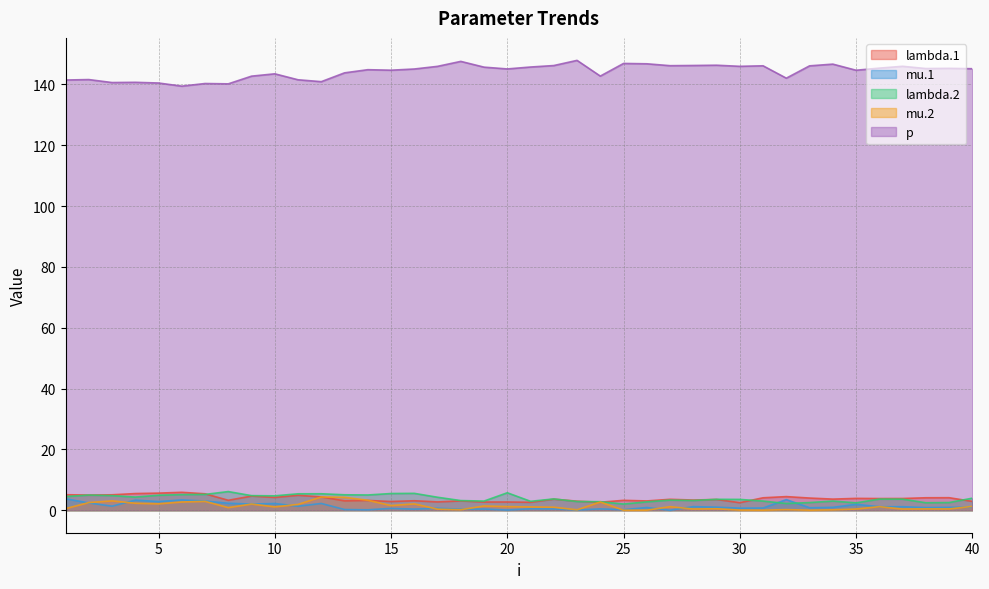

At which category is the sum across all series the highest?

12